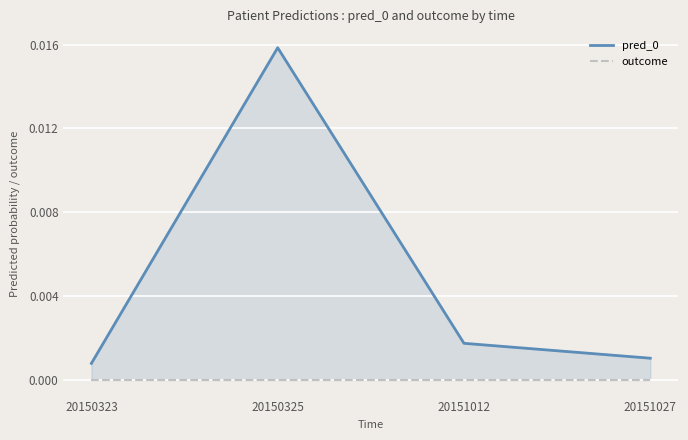

True or false: outcome and pred_0 intersect in this chart.

False